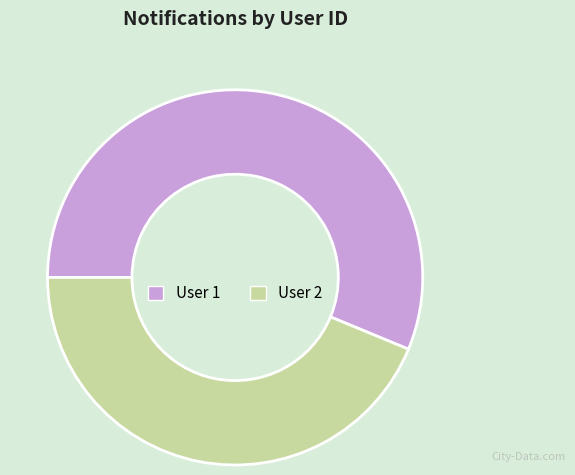

Is it true that User 1 is 56% of the pie?

True